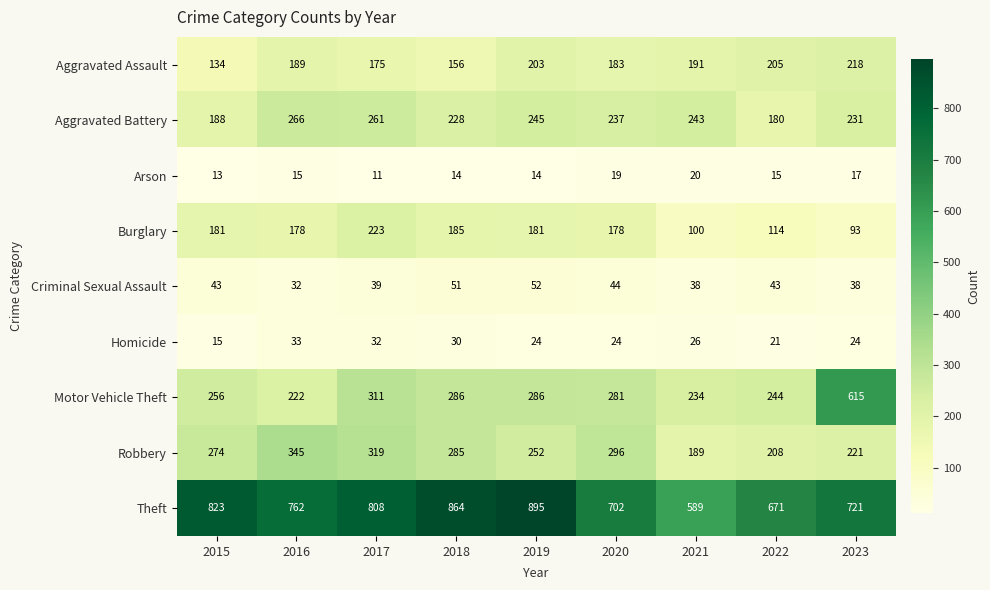

At which category is the sum across all series the highest?

2017